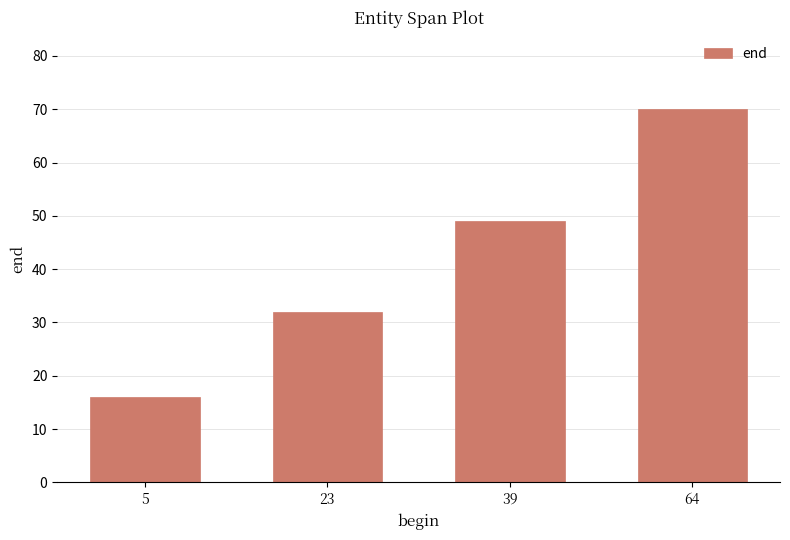

Which label corresponds to the smallest value in the chart?

5